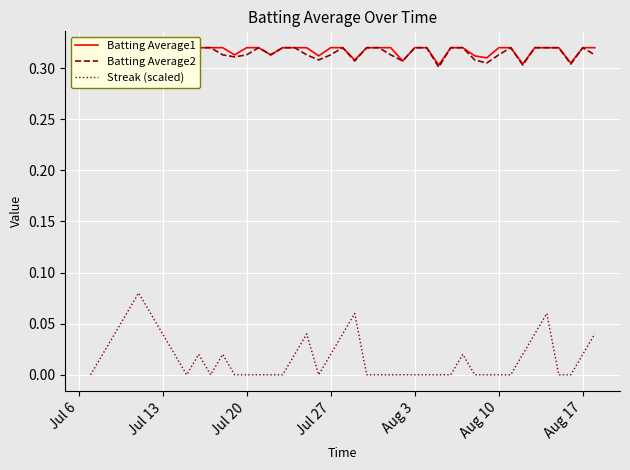

Is this an area chart (filled region under the line)?

No